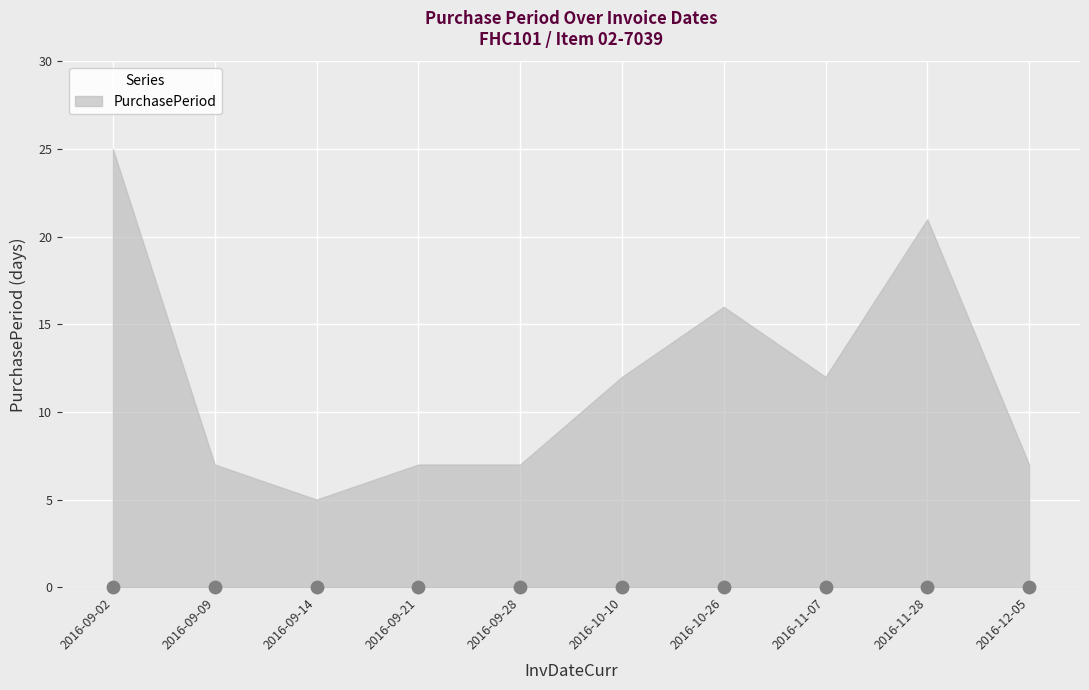

Between 2016-09-28 and 2016-09-09, which is larger?

2016-09-28